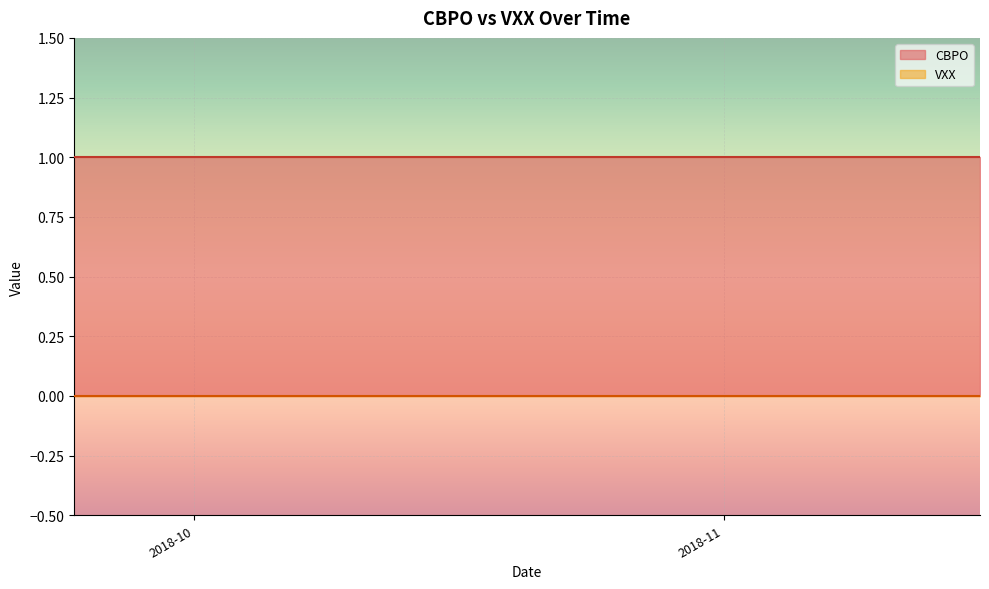

True or false: VXX and CBPO cross at least once.

False